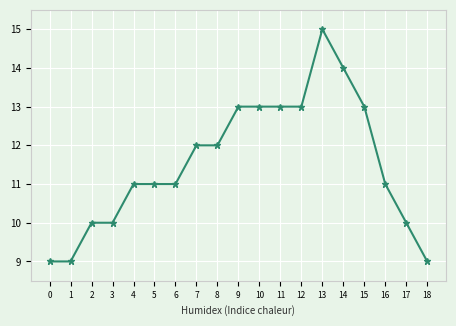

What value does the data have at 11?

13